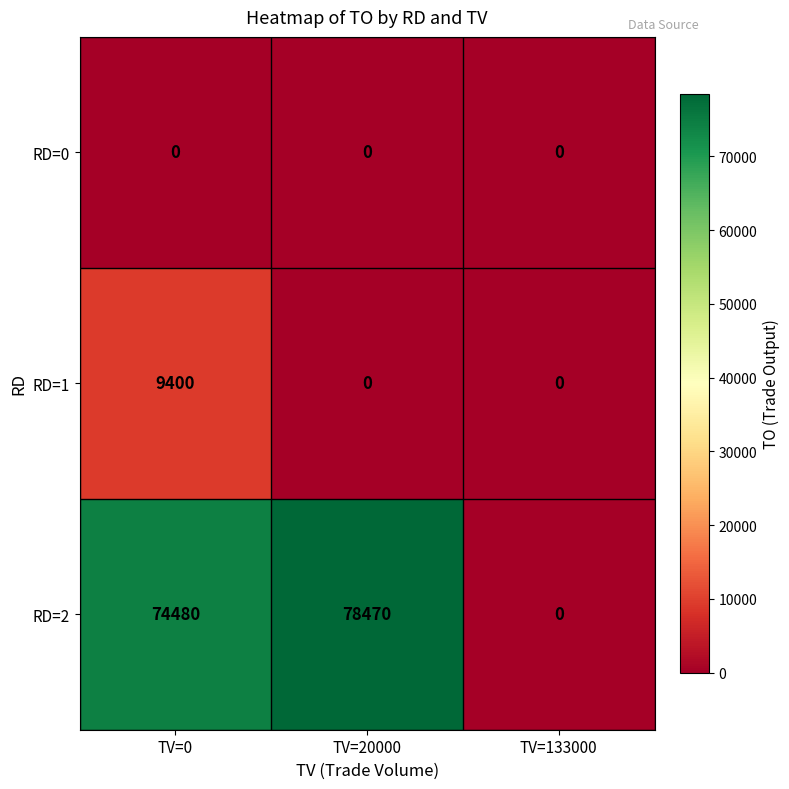

At which category is the sum across all series the highest?

TV=0